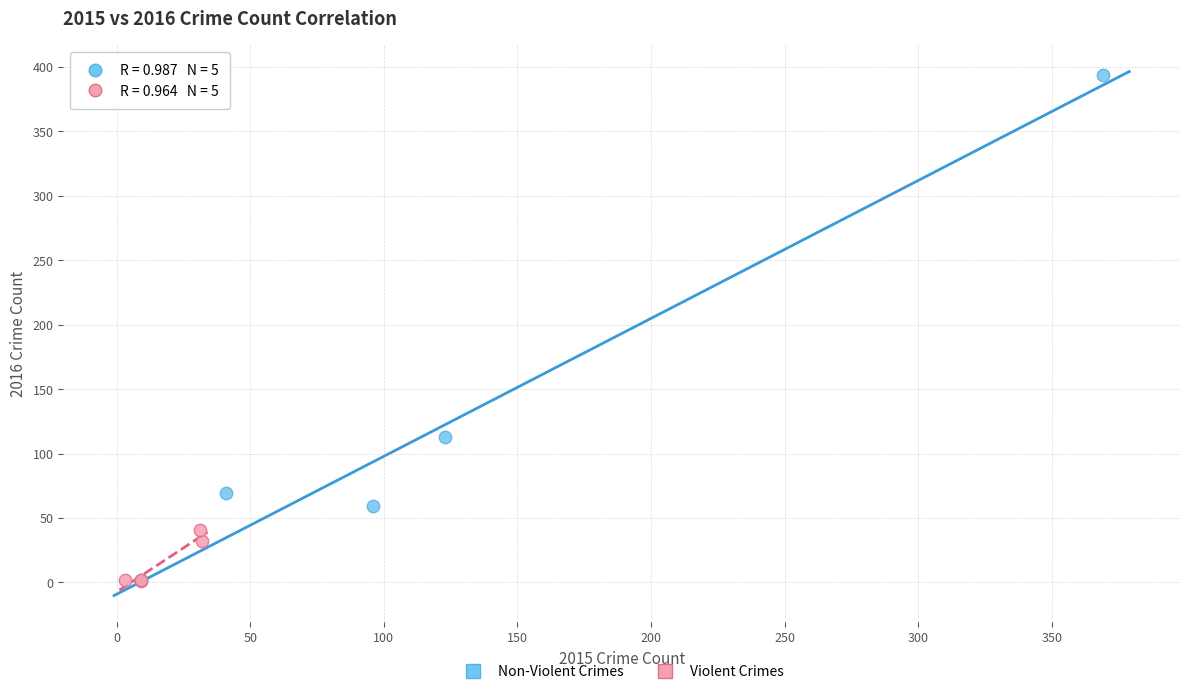

Which series reaches the maximum Y coordinate?

Non-Violent Crimes